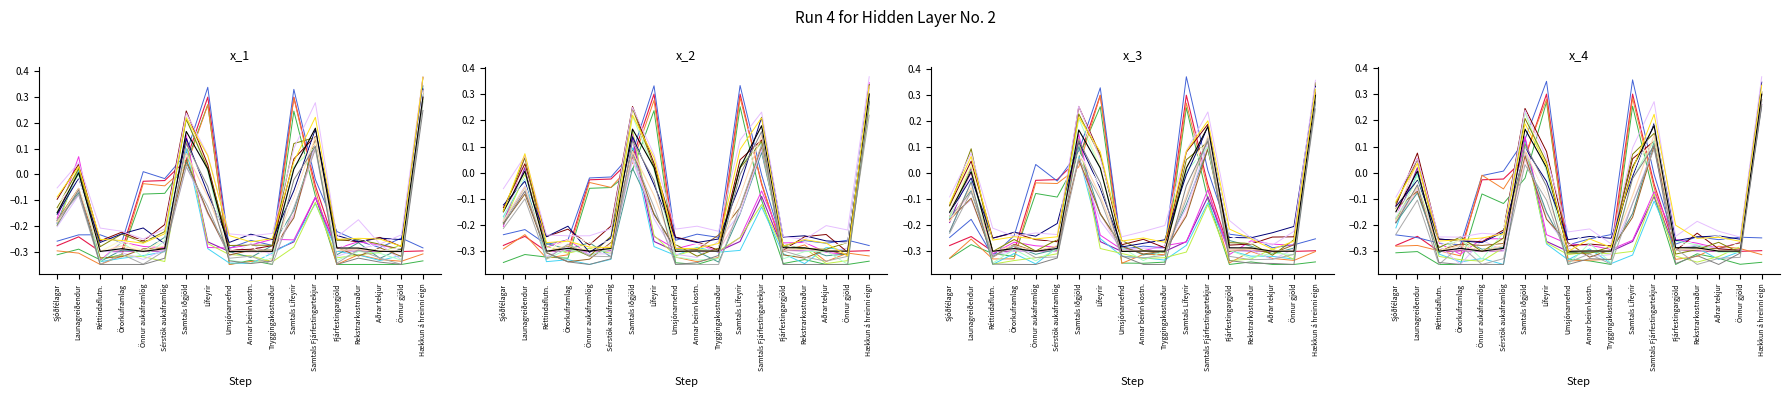

True or false: Gildi lífeyrissjóður and Lífeyrissjóður verslunarmanna intersect in this chart.

False